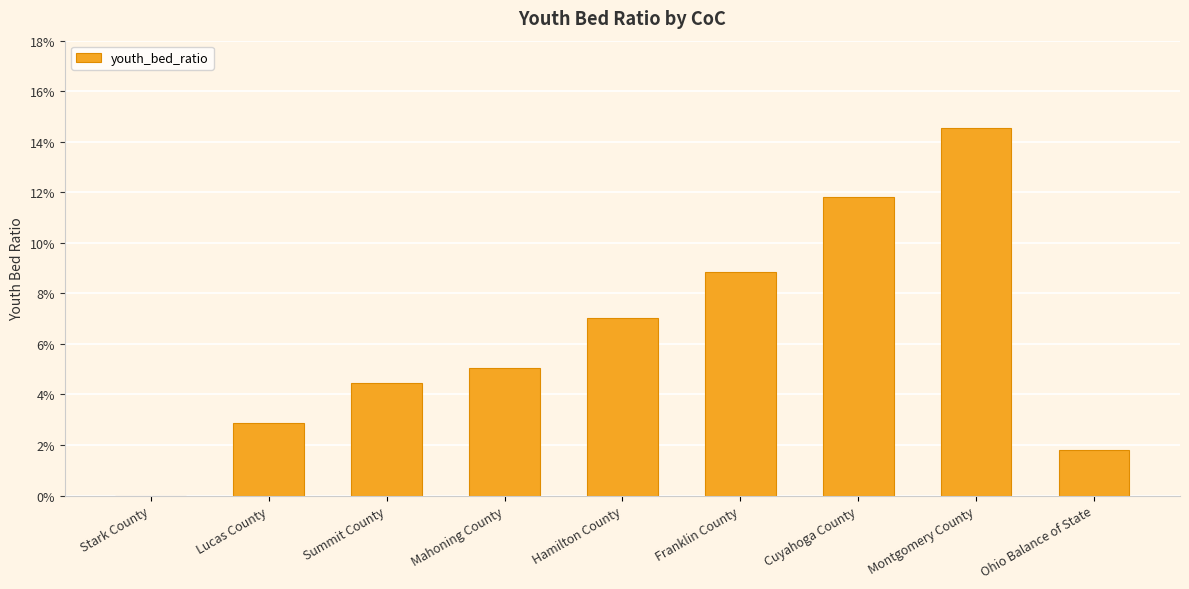

Reading left to right, extract all data points from this chart.

Stark County=0.0	Lucas County=0.0	Summit County=0.0	Mahoning County=0.1	Hamilton County=0.1	Franklin County=0.1	Cuyahoga County=0.1	Montgomery County=0.1	Ohio Balance of State=0.0